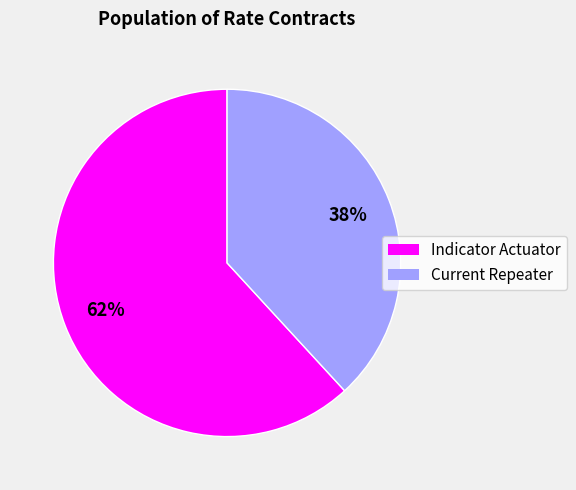

Do Indicator Actuator and Current Repeater together represent more than half of the pie?

Yes